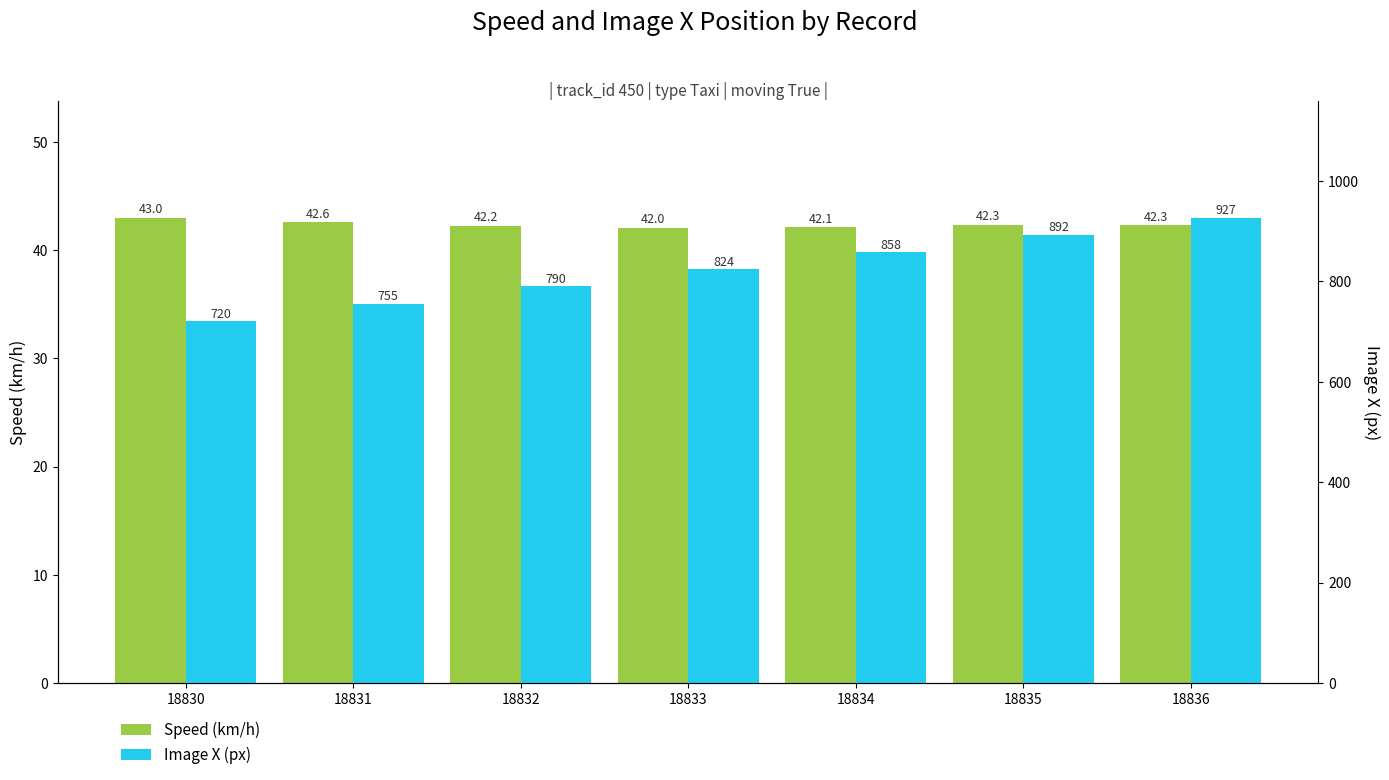

What is the difference between the img_x values at 18830 and 18836?

207.0